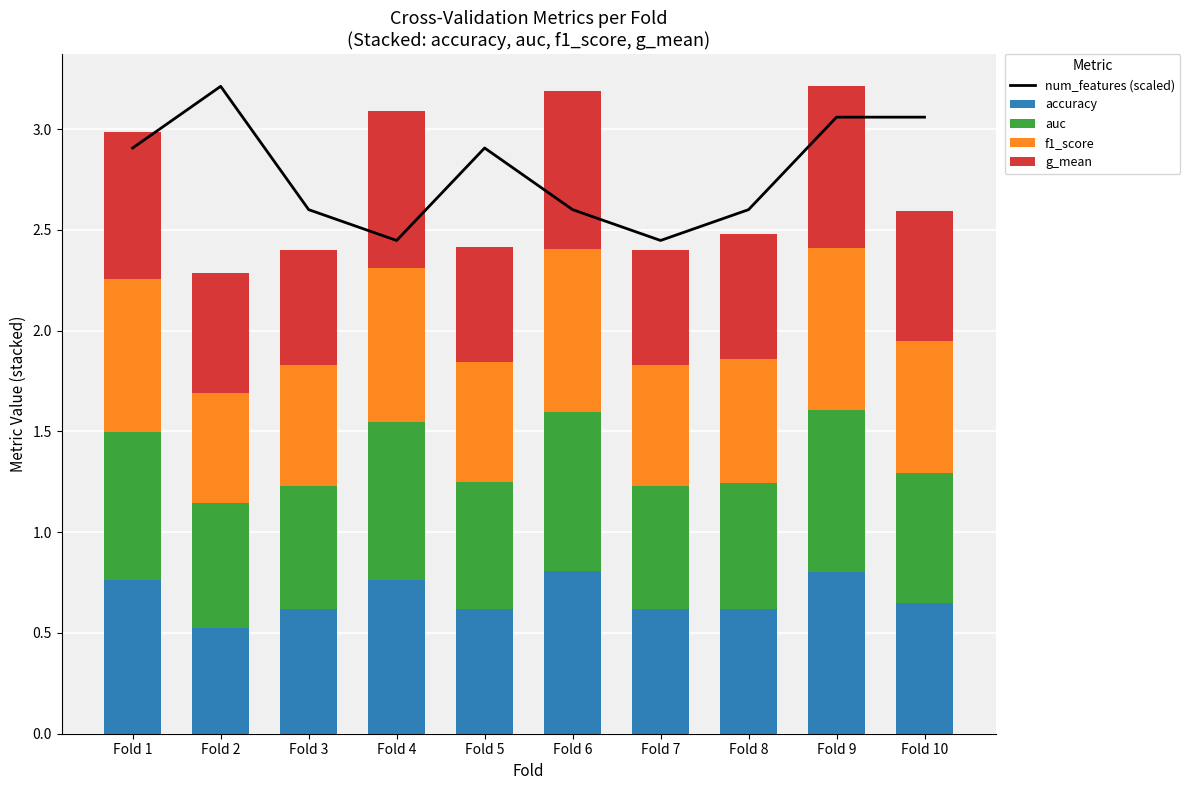

What is the sum of all num_features (scaled) values?

27.8